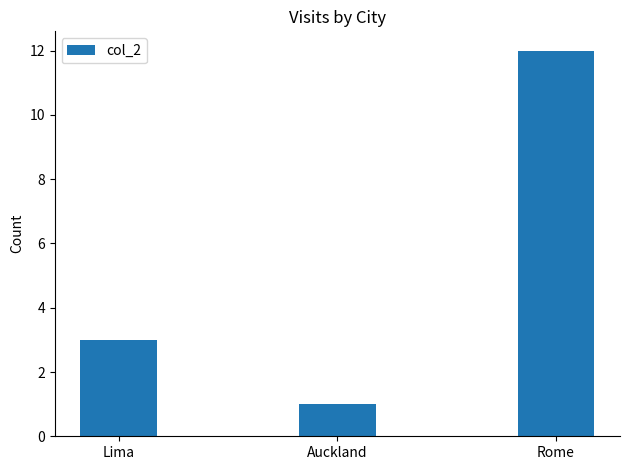

Which label corresponds to the largest value in the chart?

Rome